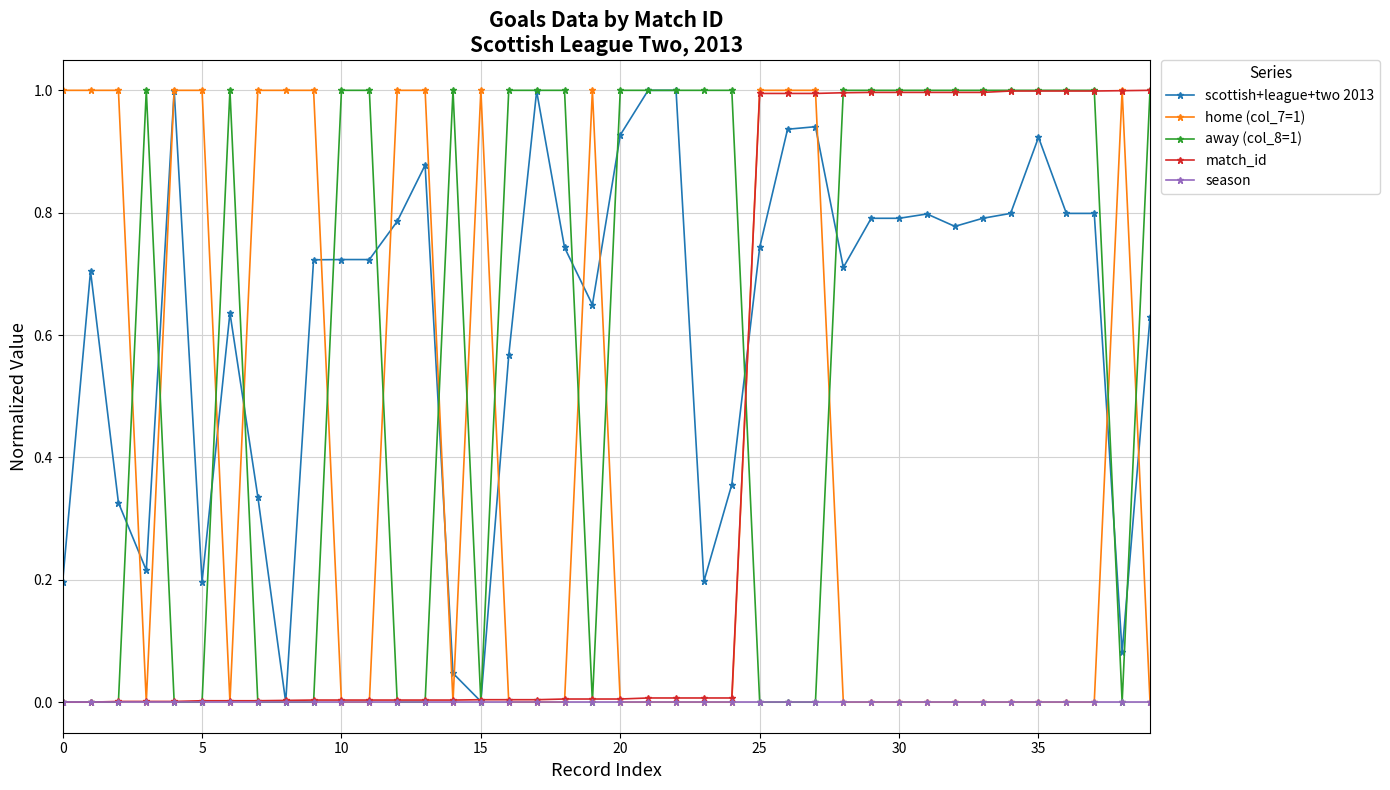

True or false: home (col_7=1) has more than 2 points higher than both neighbors.

True